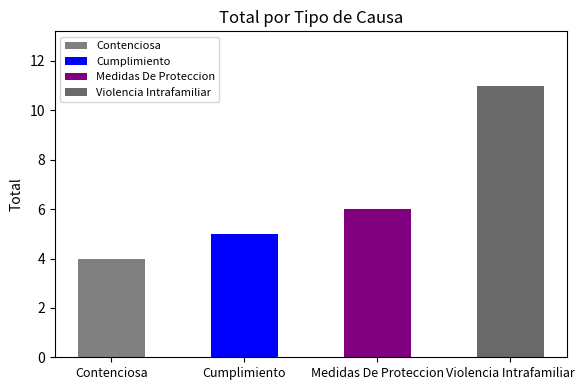

At which category does the chart reach its peak across all series?

Violencia Intrafamiliar